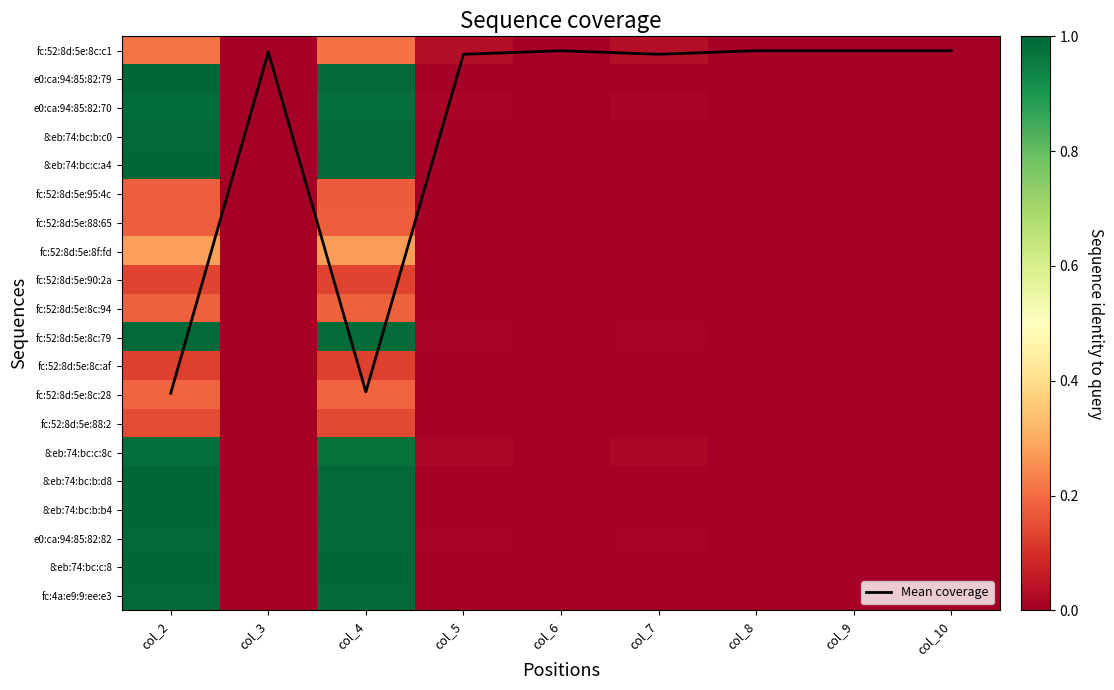

At which category is the sum across all series the highest?

col_2